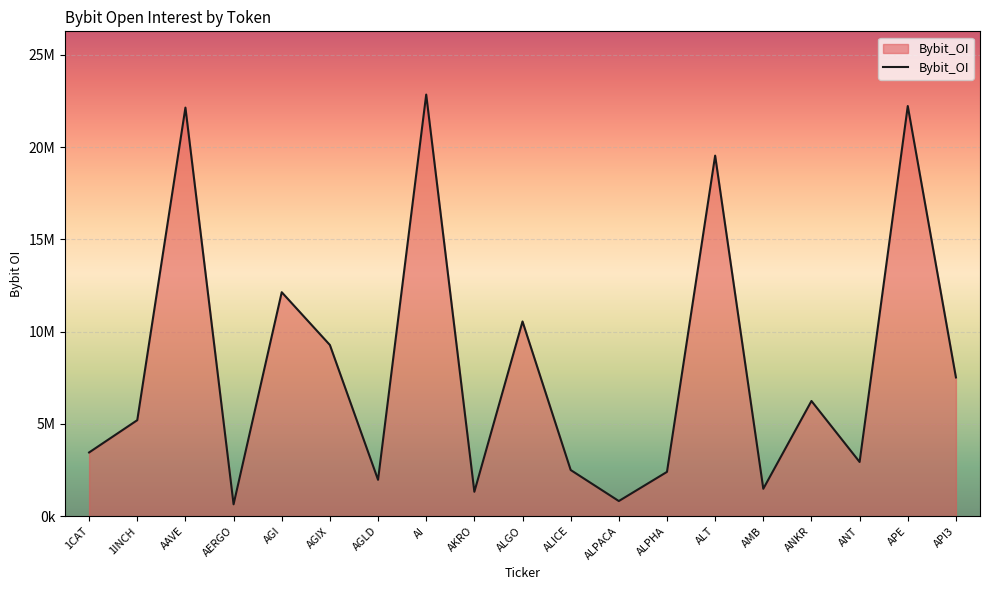

Does the chart display data point markers on the line(s)?

No